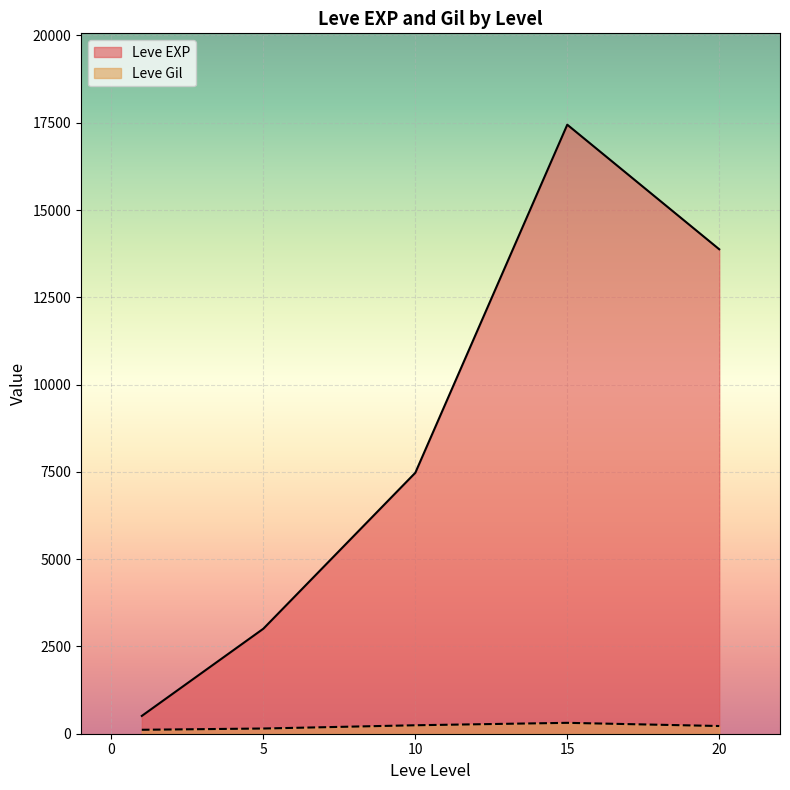

At how many categories does at least one series exceed 8413?

2